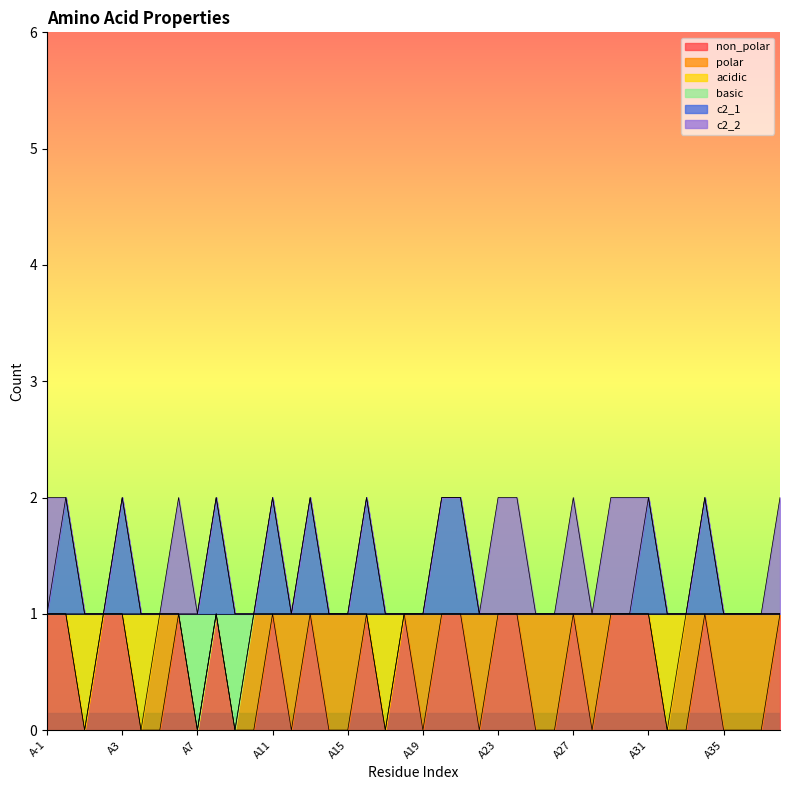

What are all the series names shown in the legend?

non_polar, polar, acidic, basic, c2_1, c2_2